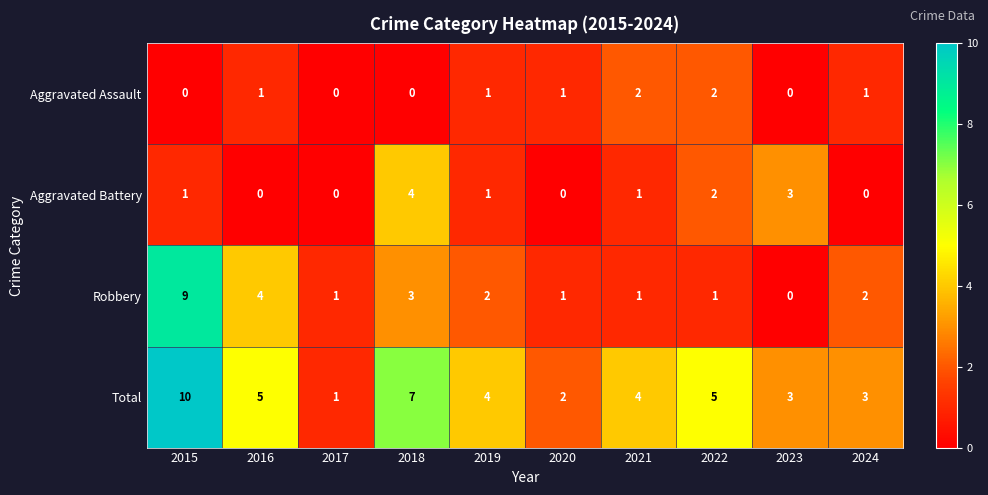

Which series has the largest total across all categories?

Total